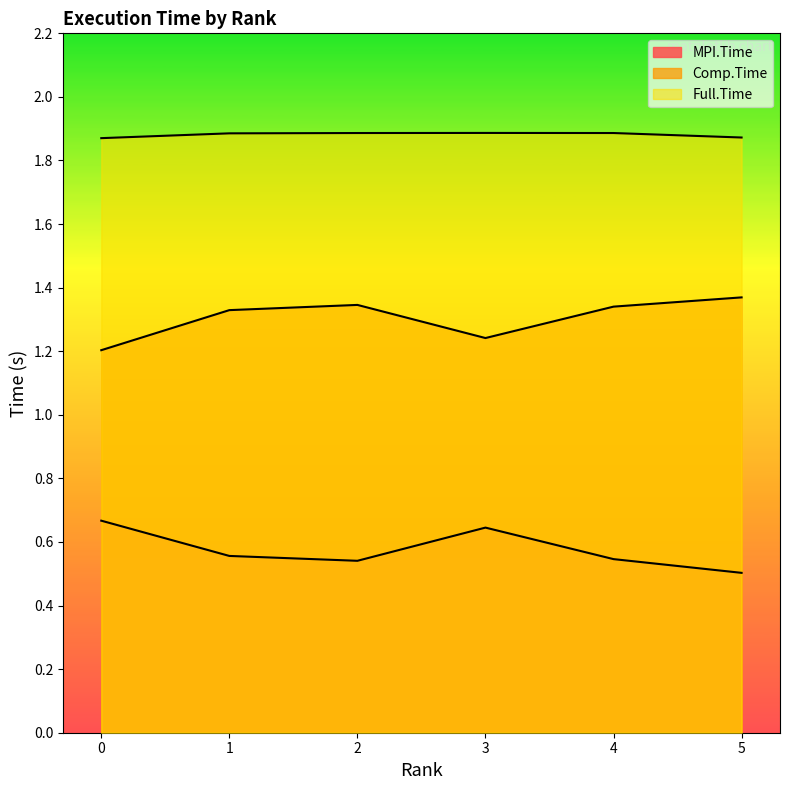

At 2, list the series in order from smallest to largest.

MPI.Time, Comp.Time, Full.Time